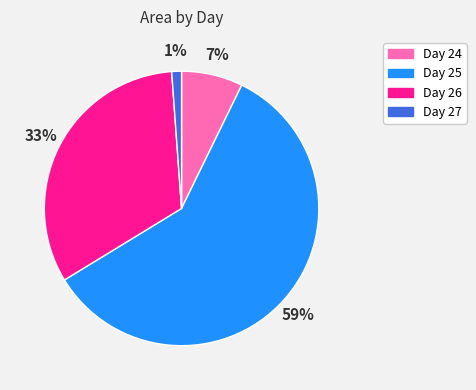

Which category has the biggest portion of the pie?

Day 25